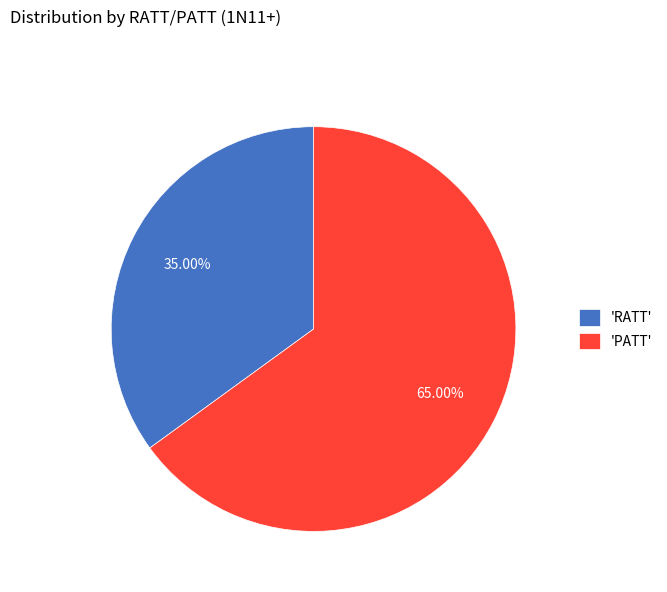

Rank the categories by value from lowest to highest.

'RATT', 'PATT'